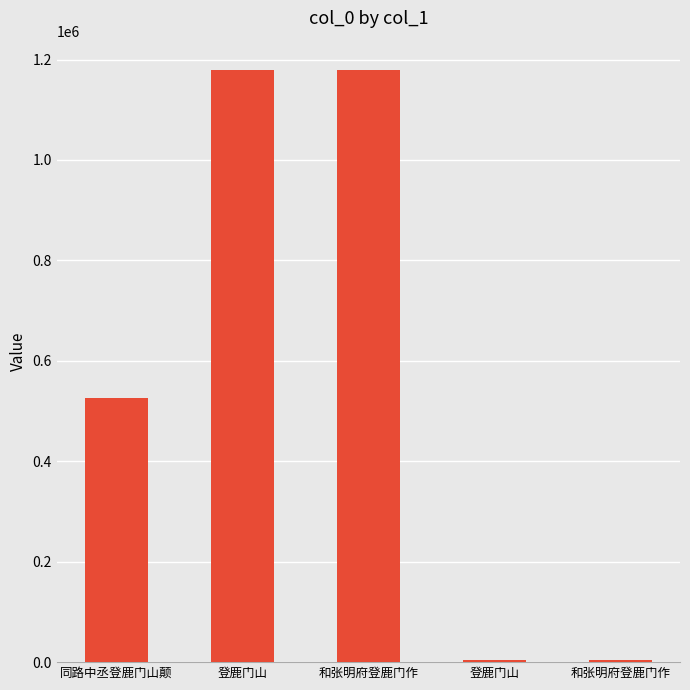

How many data points are less than 525676?

2